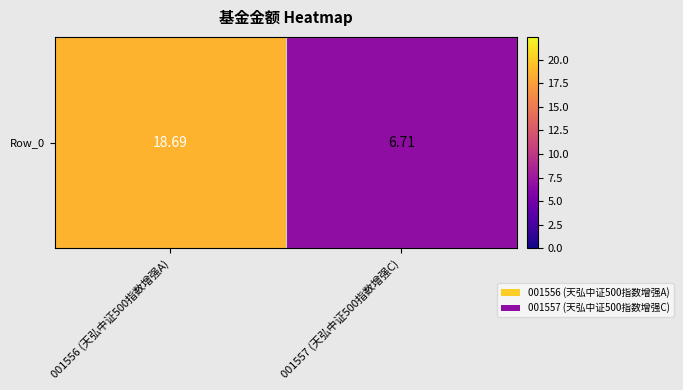

Reading left to right, what are all the values shown in this chart?

18.7	6.7